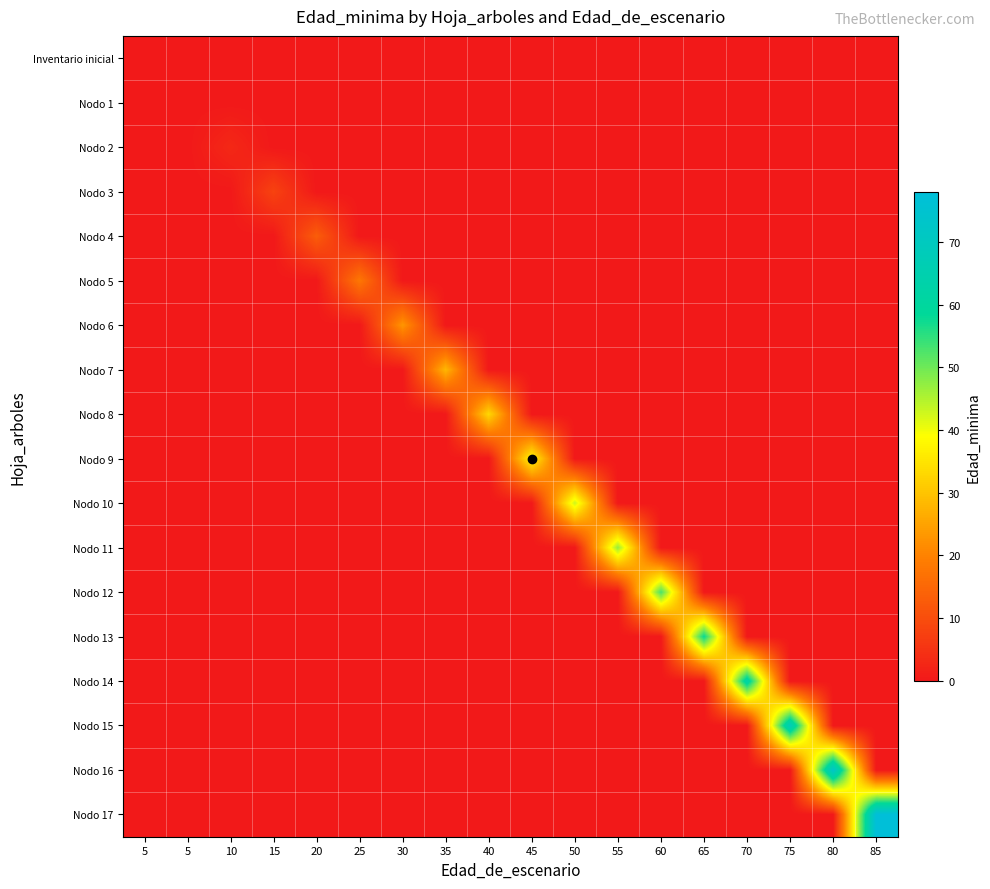

Between 70 and 25, which is larger?

70